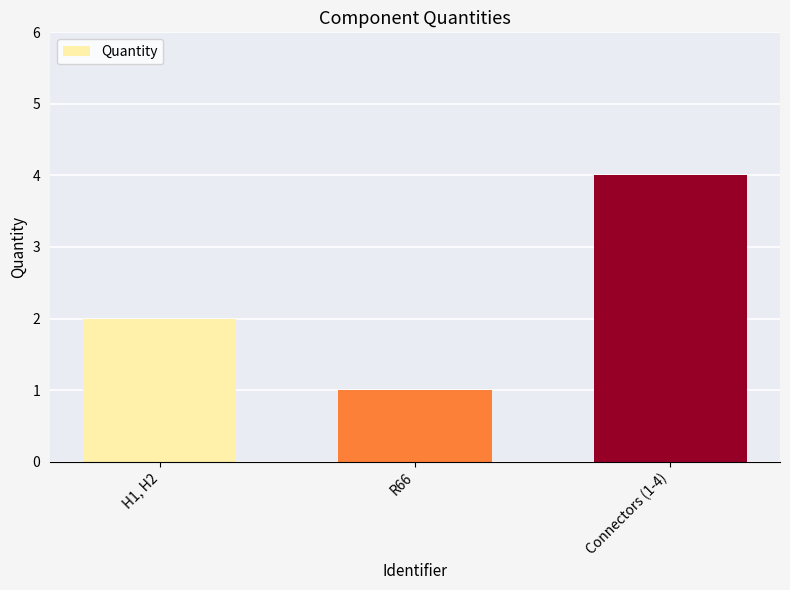

Between R66 and H1, H2, which is larger?

H1, H2